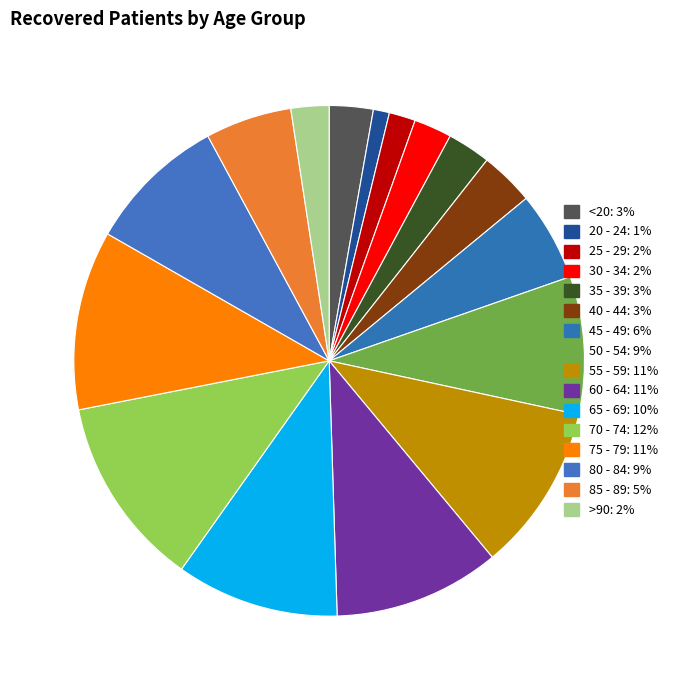

Is it true that 85 - 89 is 5% of the pie?

True